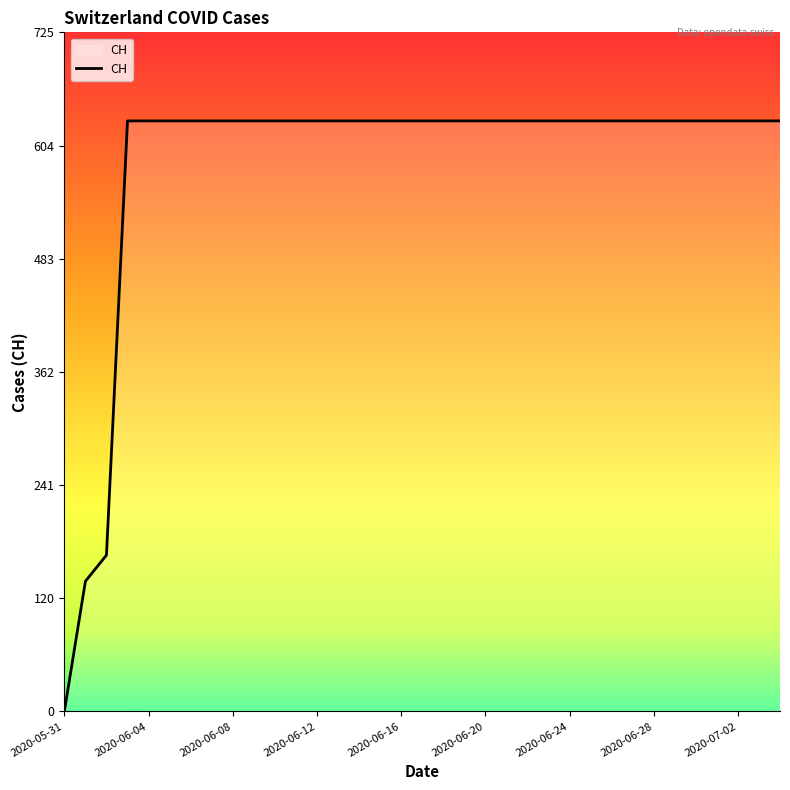

What is the maximum value shown in the chart?

631